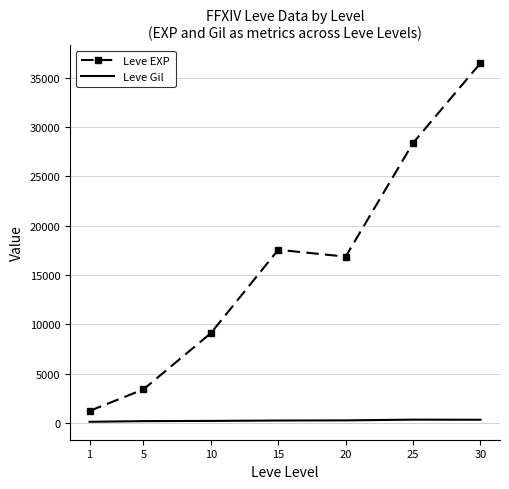

True or false: Leve EXP and Leve Gil intersect in this chart.

False